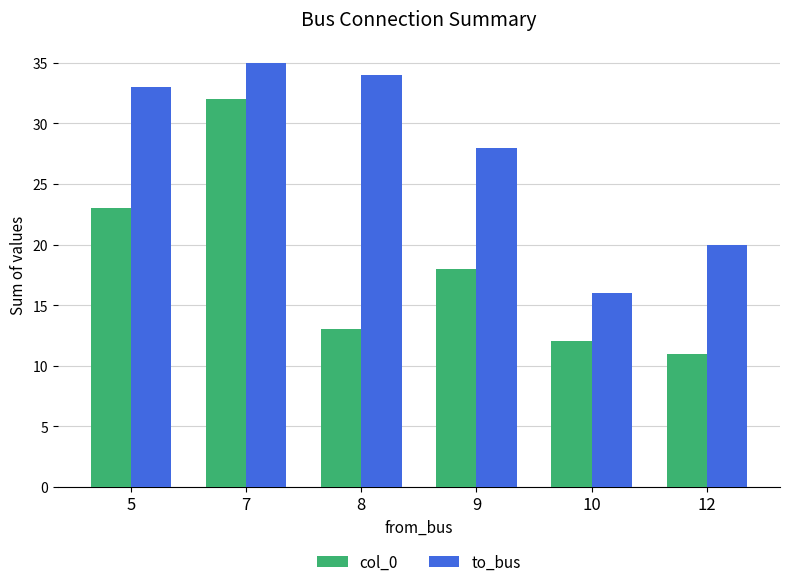

Rank the categories by col_0 value from highest to lowest.

7, 5, 9, 8, 10, 12